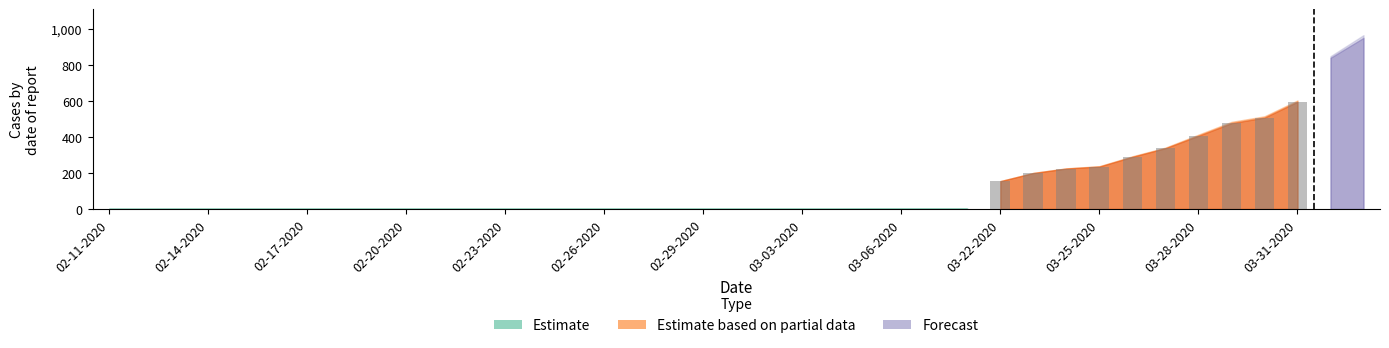

What is the average value?

343